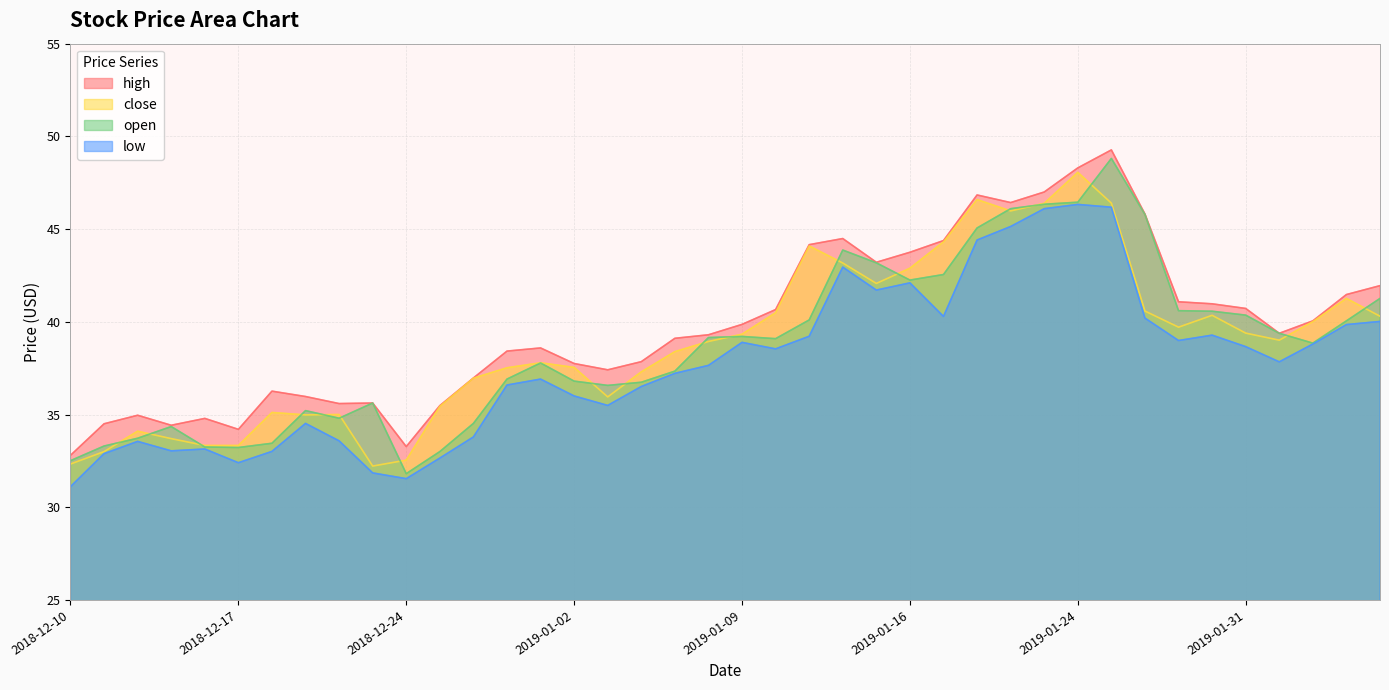

At how many categories does at least one series exceed 39?

22